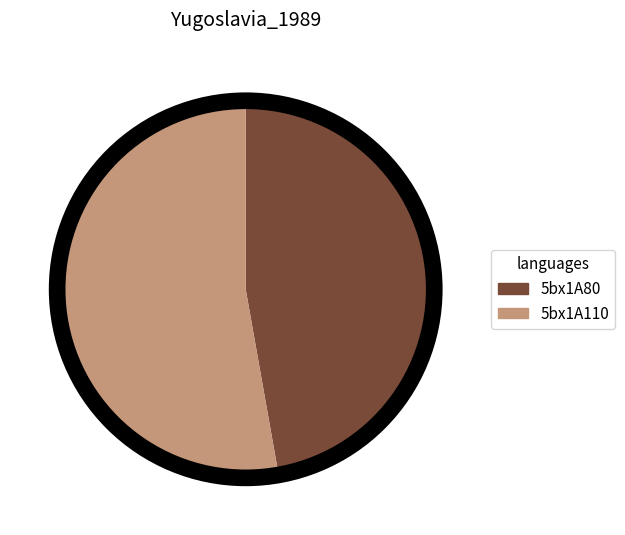

Rank the categories by value from highest to lowest.

5bx1A110, 5bx1A80